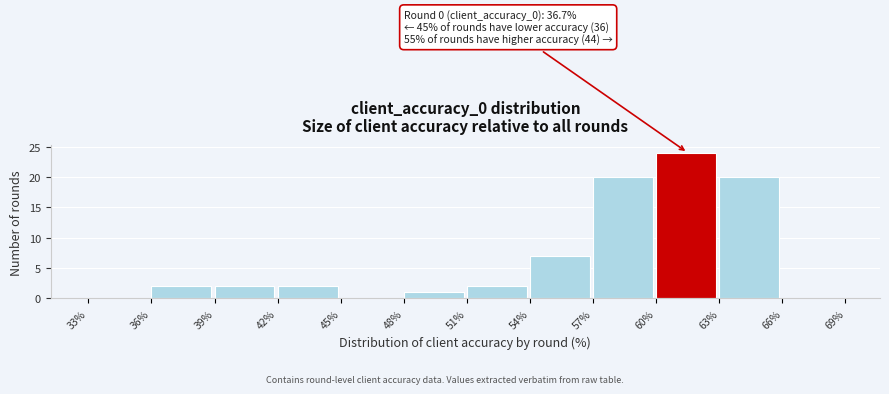

Which range on the x-axis has the tallest bar?

60% to 63%